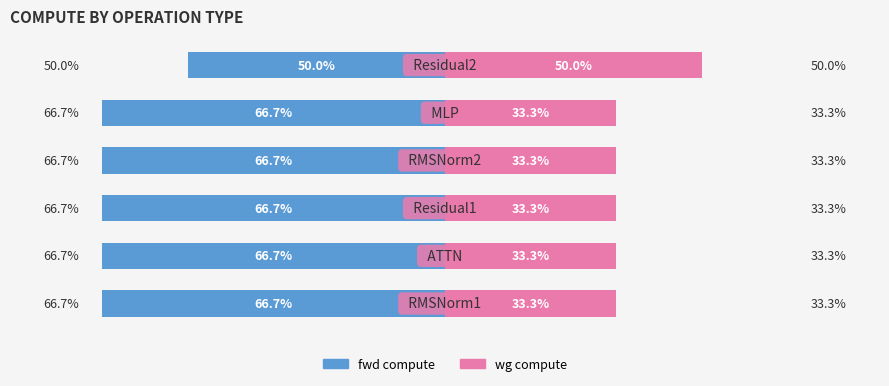

How many groups of bars are there?

6